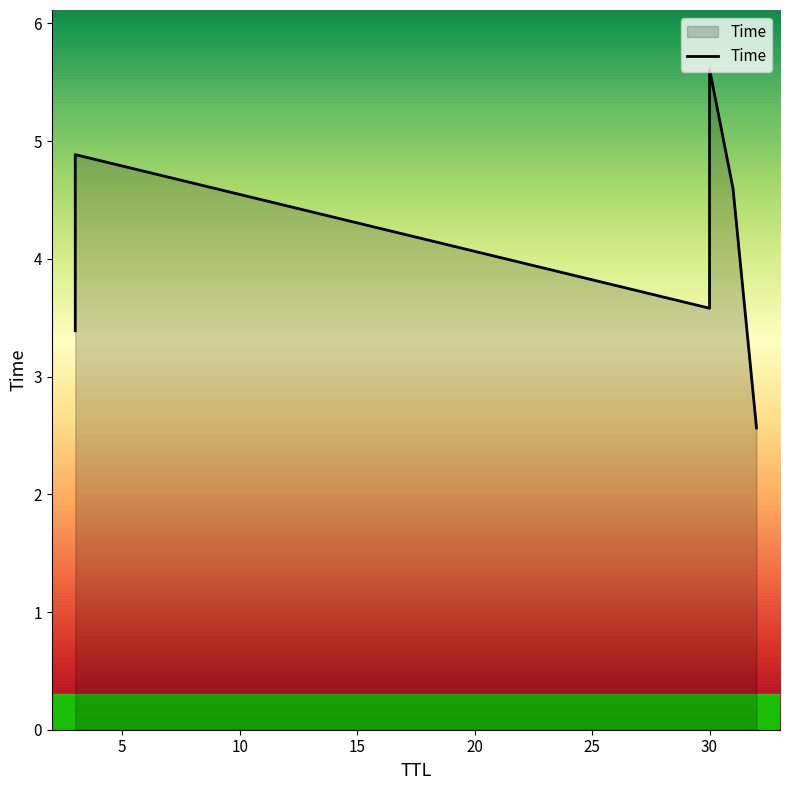

How many interior local peaks (higher than both neighbors) does the data have?

2